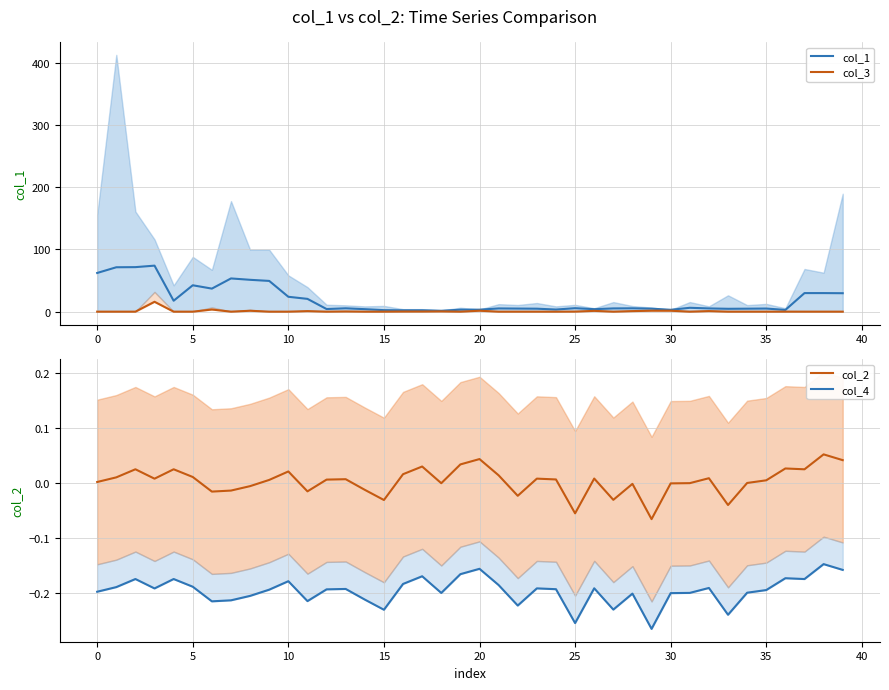

What is the maximum value for col_1?

74.0